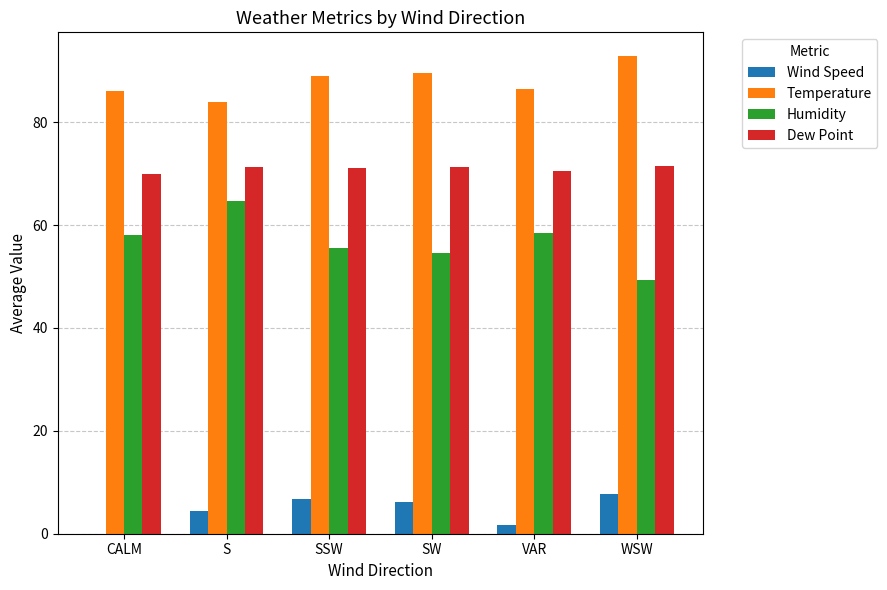

Is it true that Temperature equals 57.0 at VAR?

False